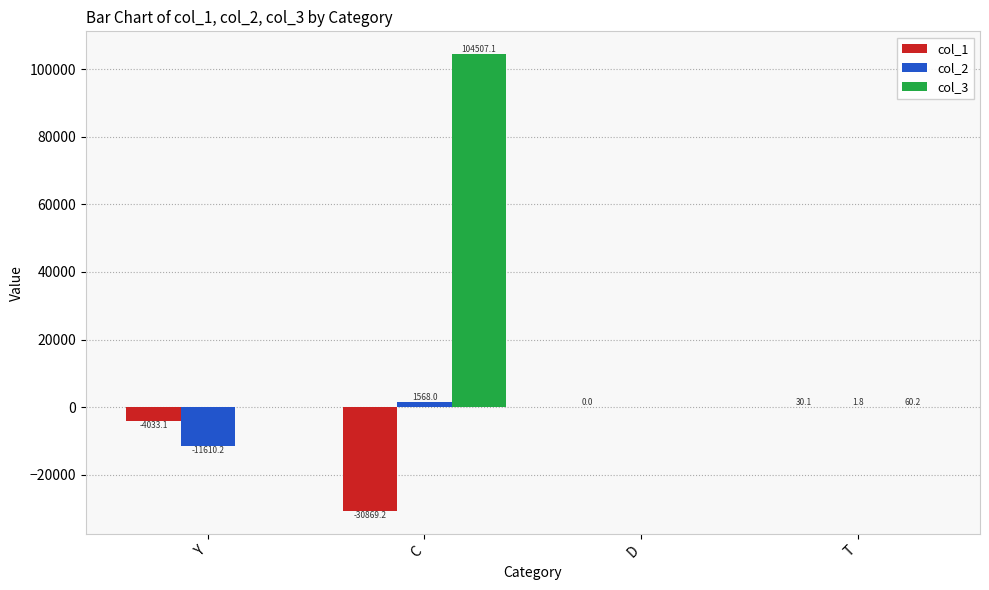

What value does the col_3 series have at C?

104507.1